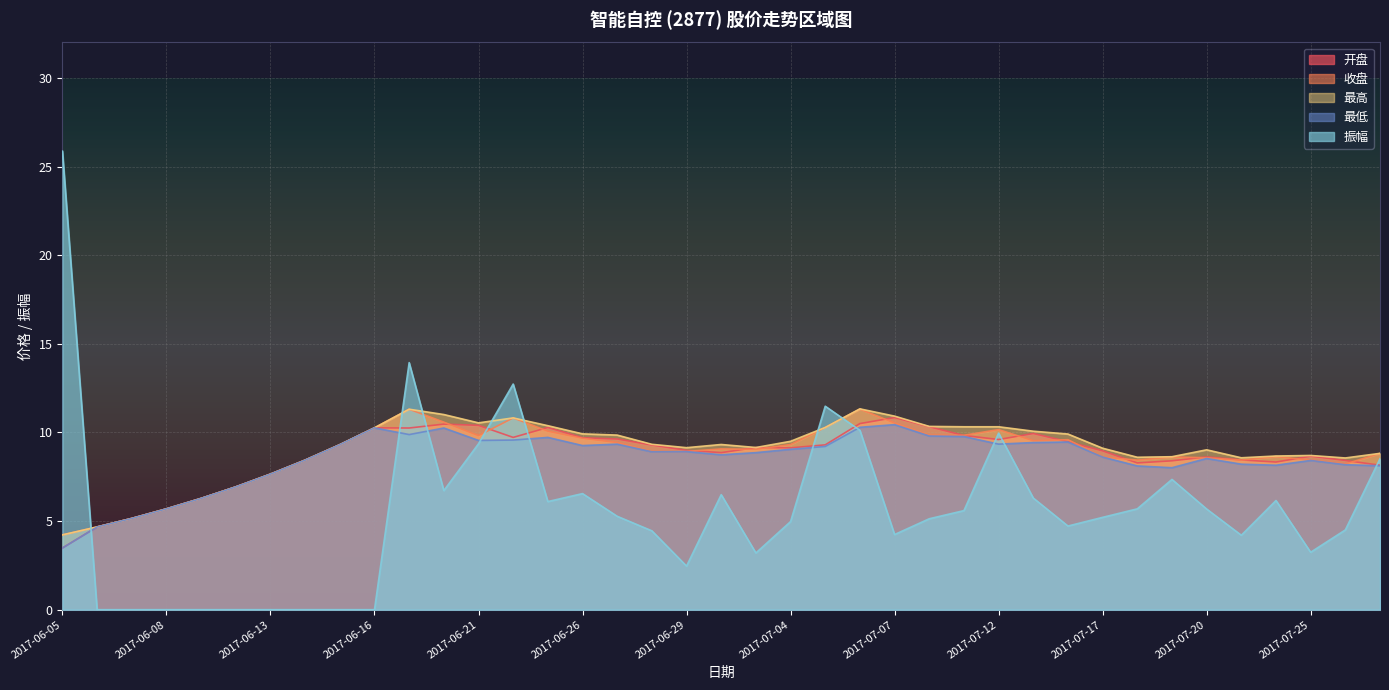

The value of 最低 at 2017-06-14 is 8.4. True or false?

True